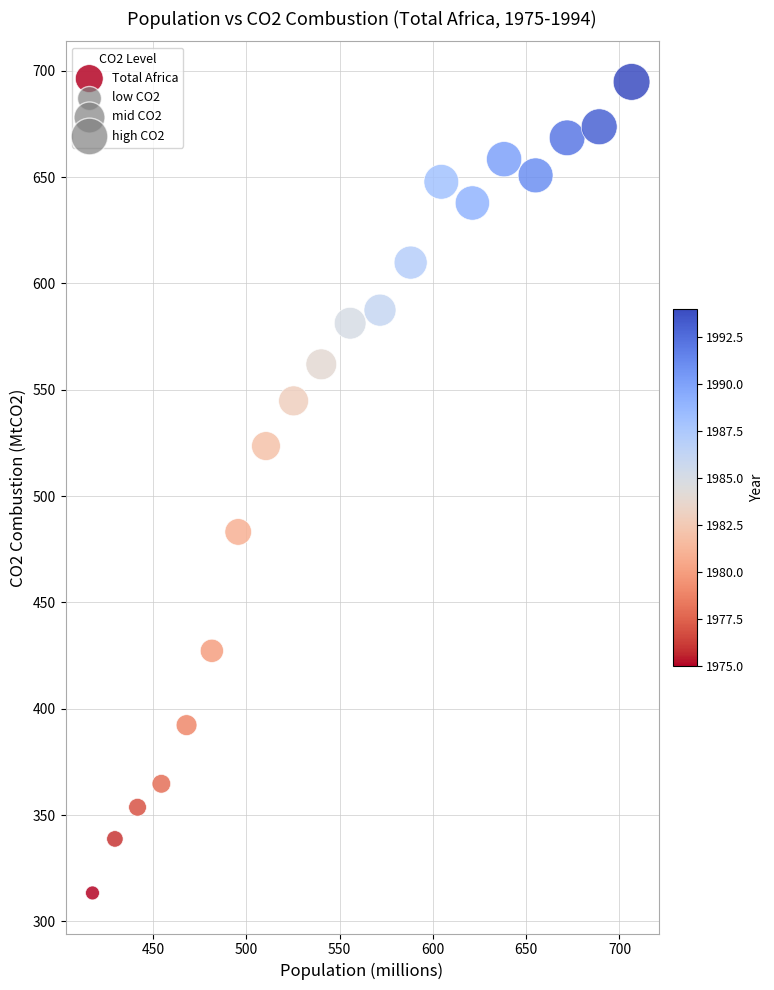

What is the range of X values (max minus min)?

288.9